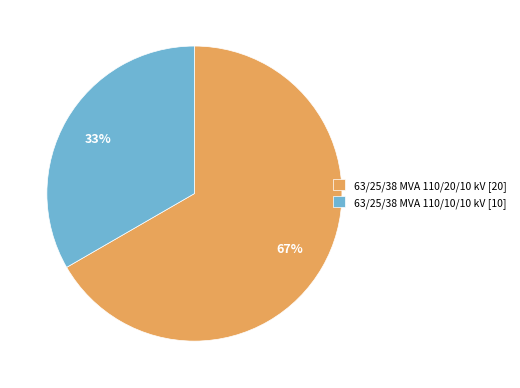

How many segments does this pie chart have?

2